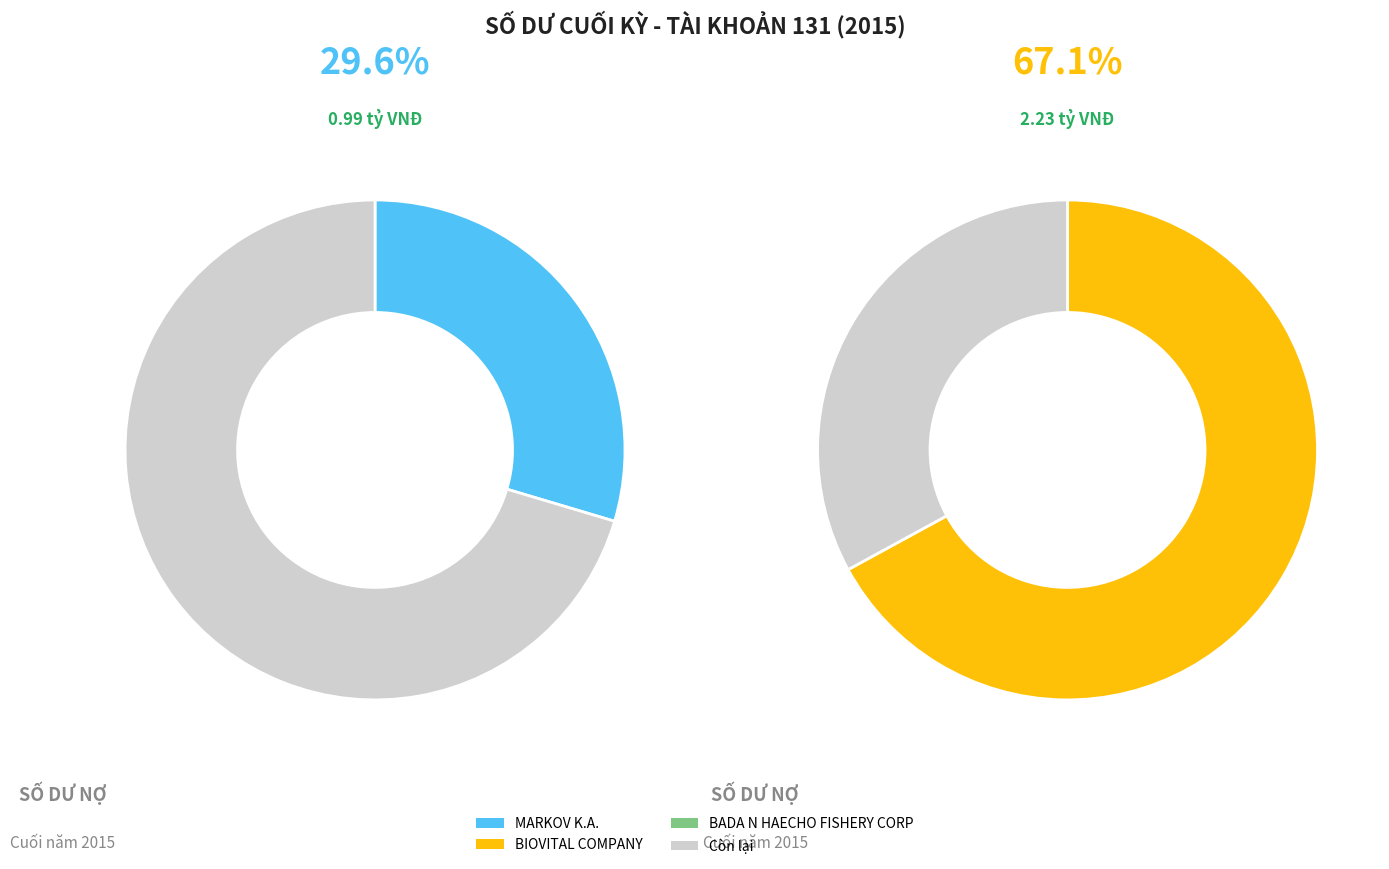

Is there a majority slice in this chart?

Yes